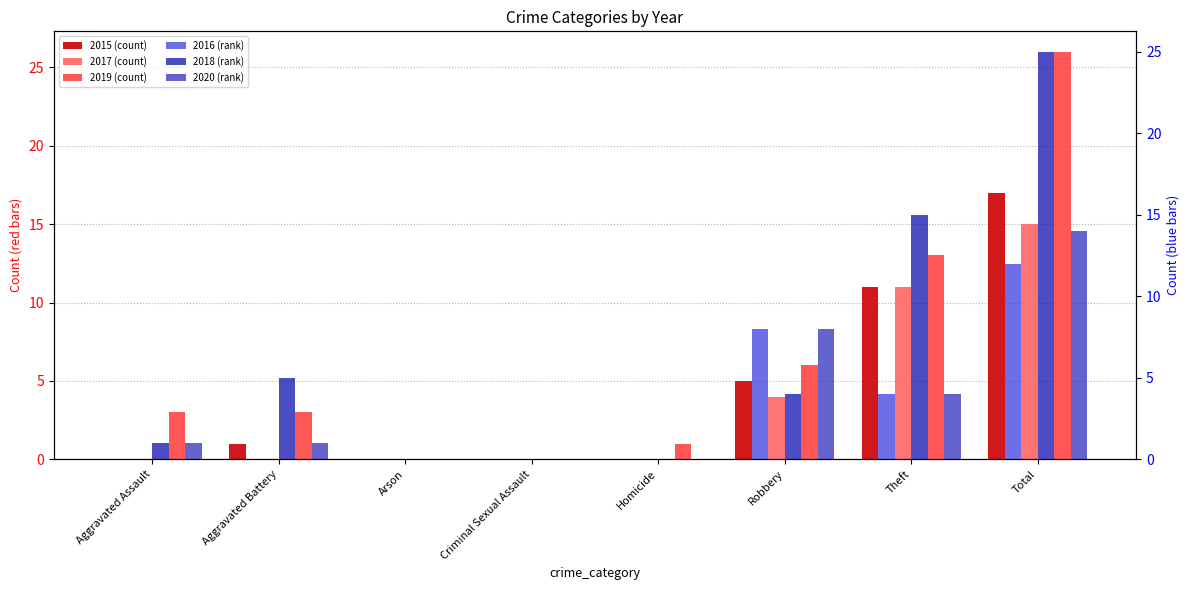

What is the difference between the maximum and minimum values in the 2016 (rank) series?

12